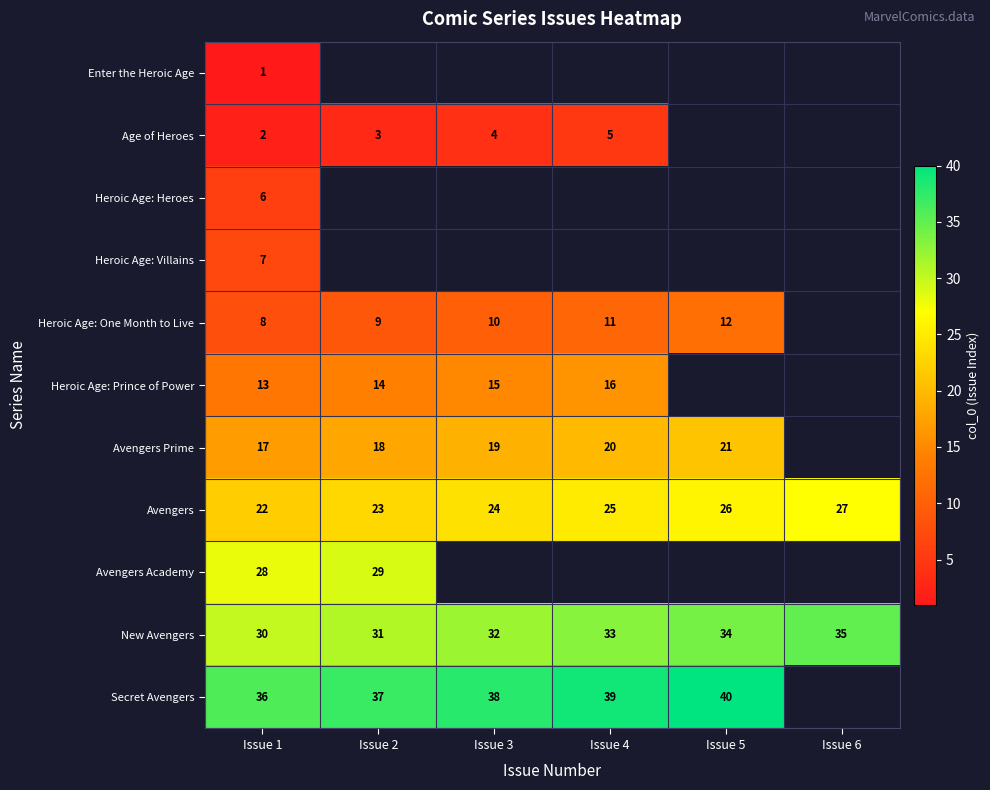

What is the difference between the Avengers values at Issue 1 and Issue 5?

4